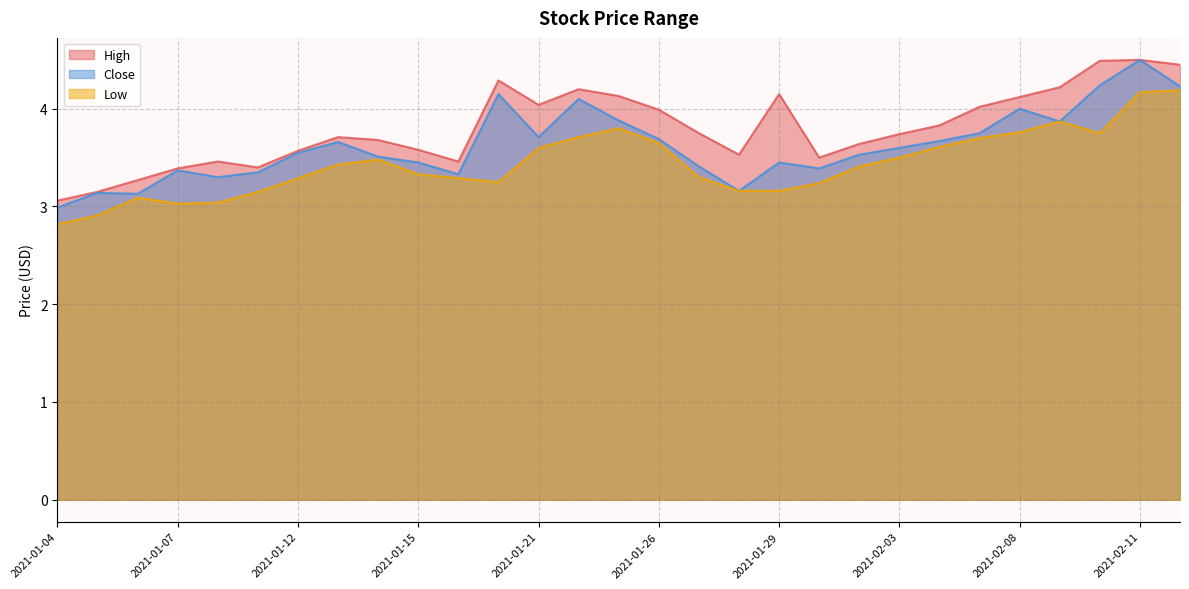

Where is Close nearest to the value 3?

2021-01-04